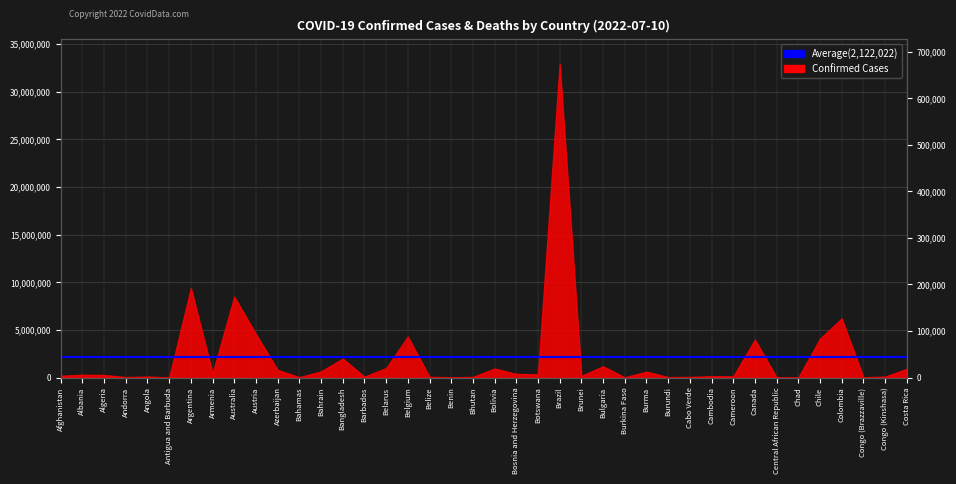

What is the change in value from Barbados to Congo (Kinshasa)?

+897